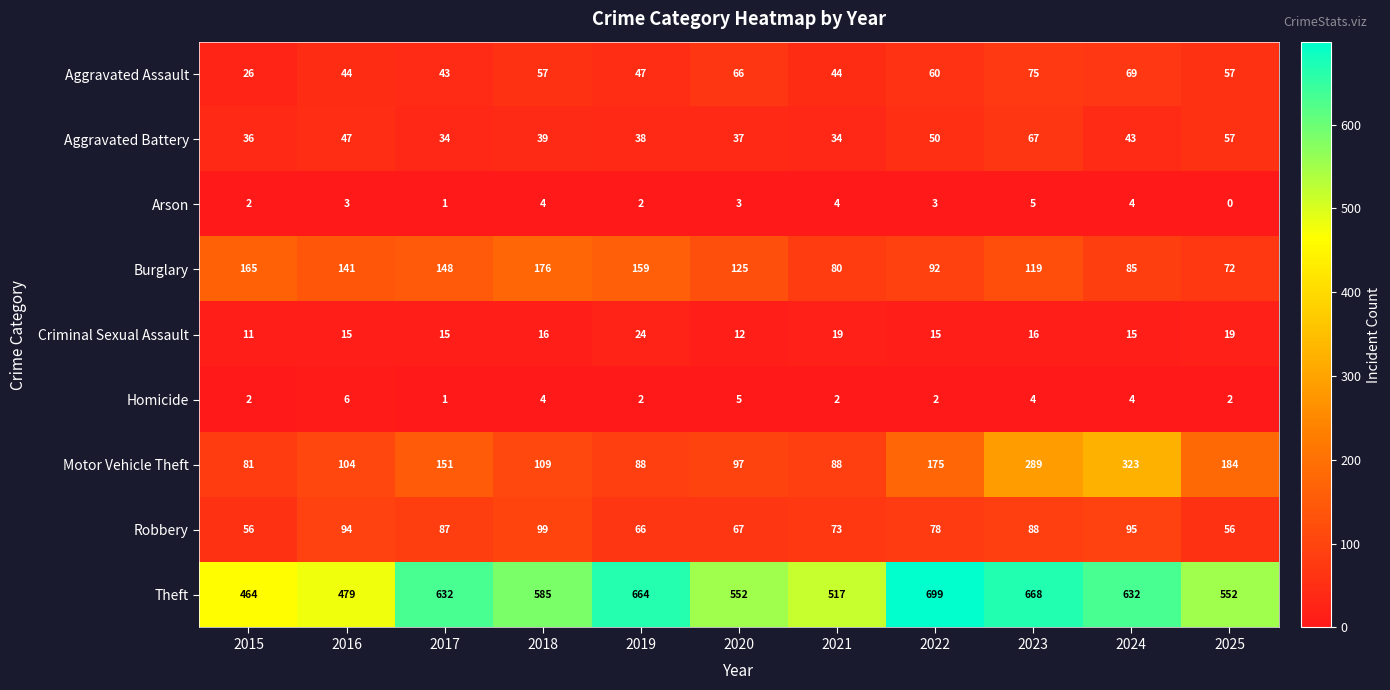

The value of Homicide at 2017 is 1. True or false?

True